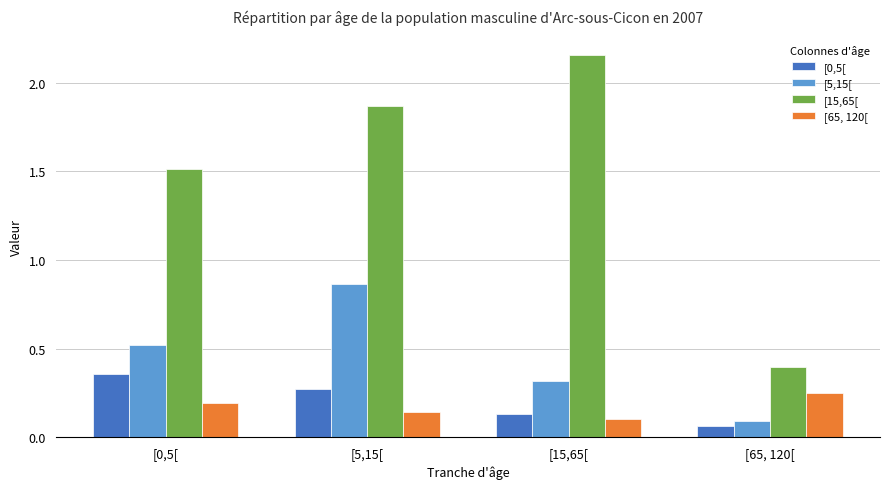

What is the label of the 4th bar from the right?

[0,5[